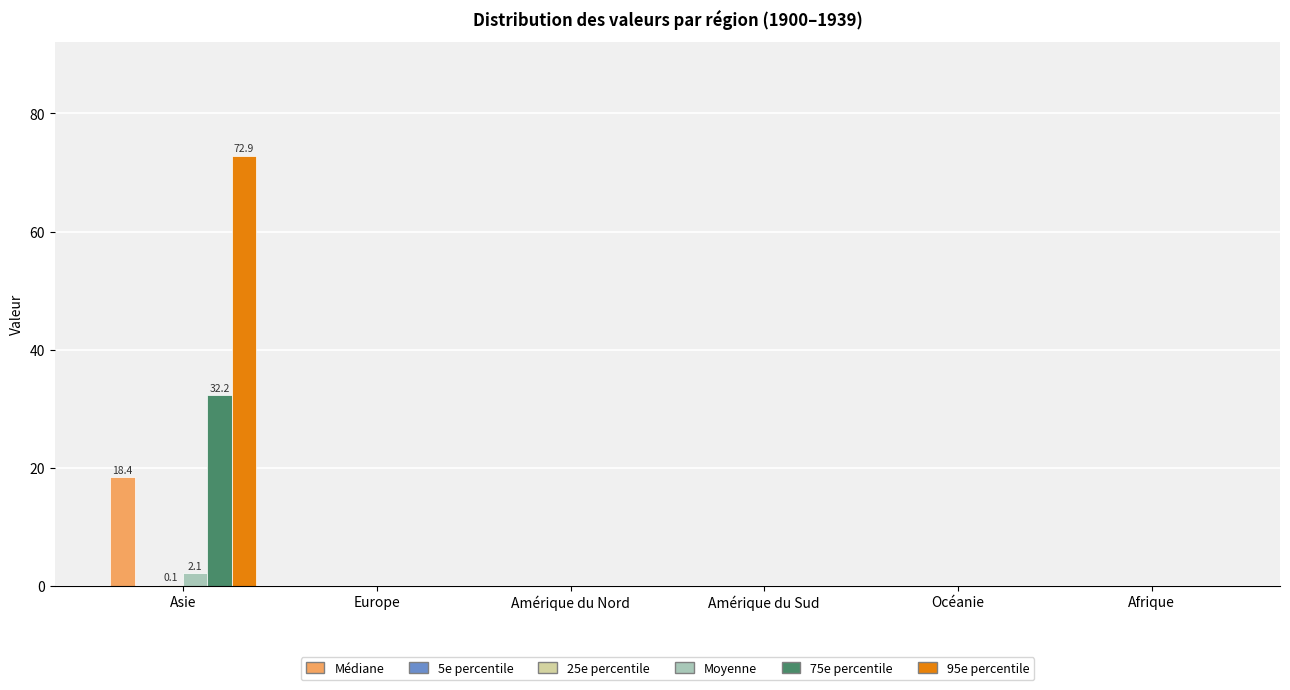

At which category is the sum across all series the highest?

Asie